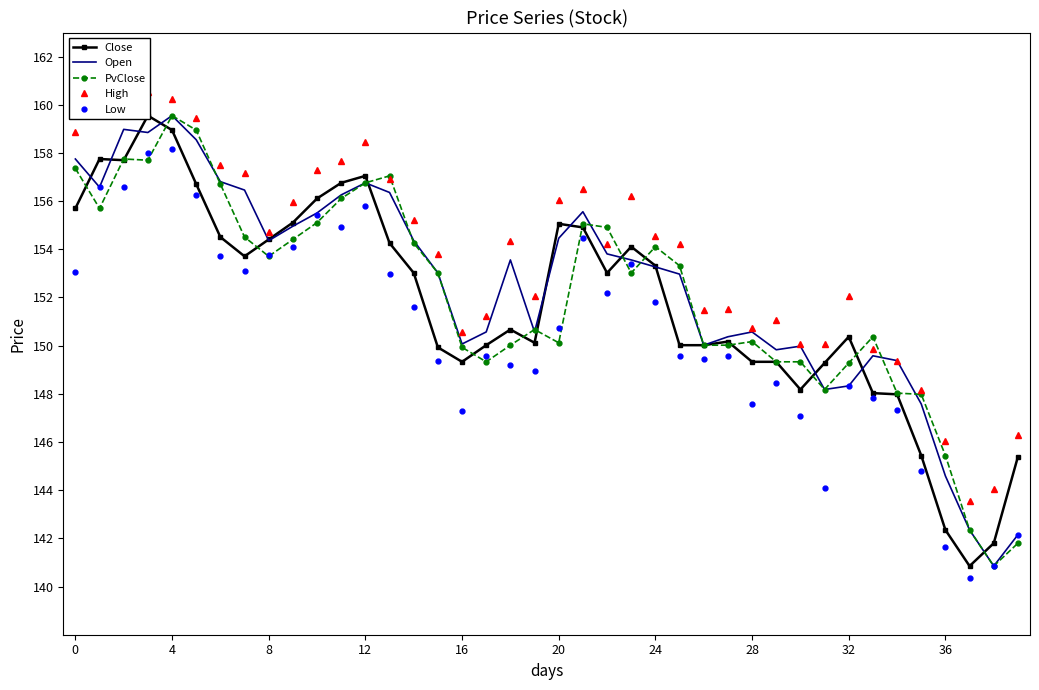

What is the greatest value displayed?

160.6